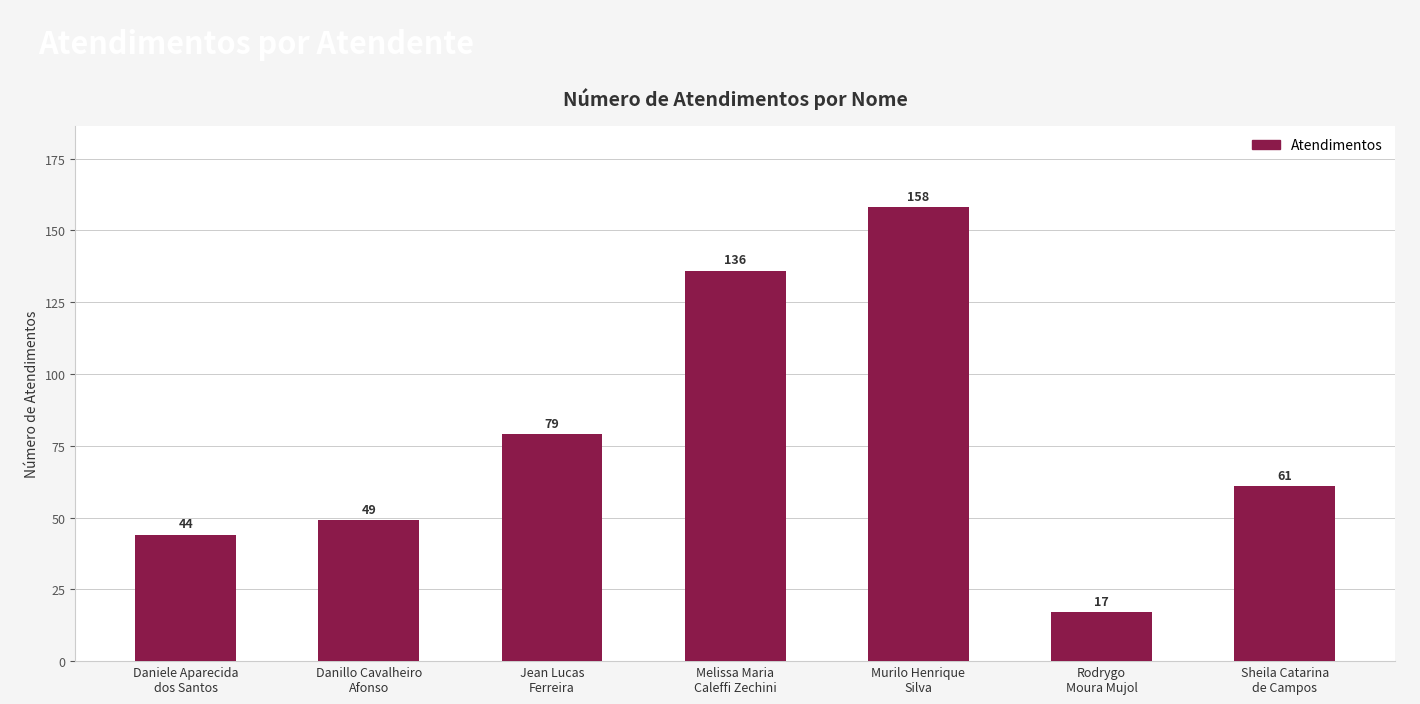

Rank the categories by value from highest to lowest.

Murilo Henrique
Silva, Melissa Maria
Caleffi Zechini, Jean Lucas
Ferreira, Sheila Catarina
de Campos, Danillo Cavalheiro
Afonso, Daniele Aparecida
dos Santos, Rodrygo
Moura Mujol